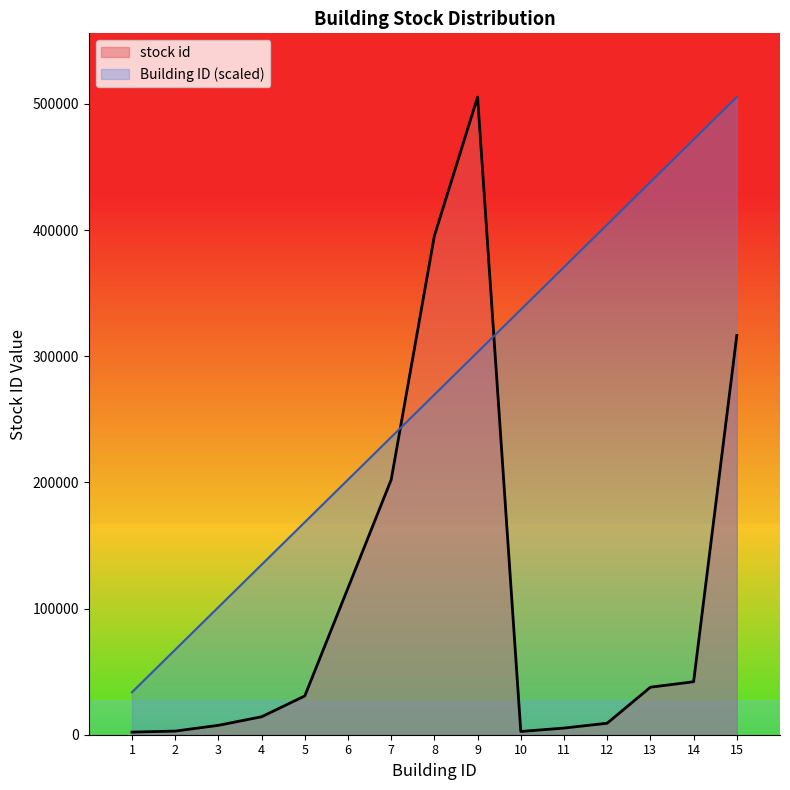

Which series has the widest spread of values?

stock id